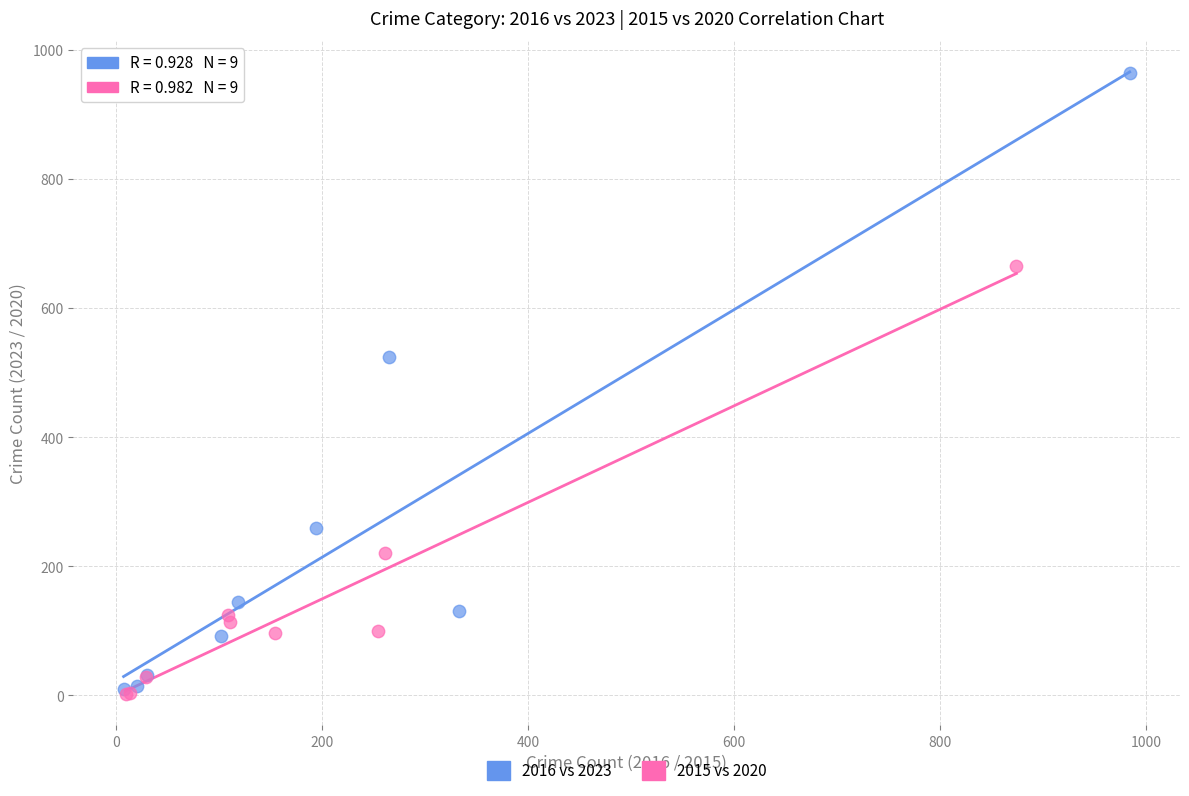

Which series has the largest Y range (max minus min)?

2016 vs 2023